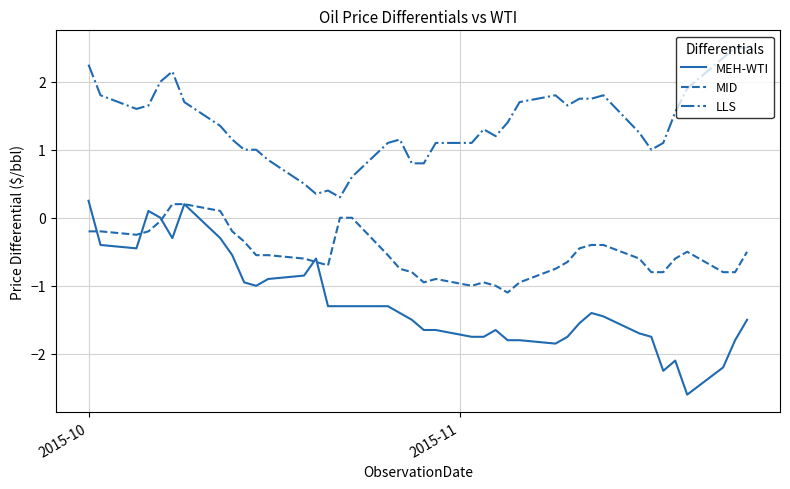

Which series has the widest spread of values?

MEH-WTI